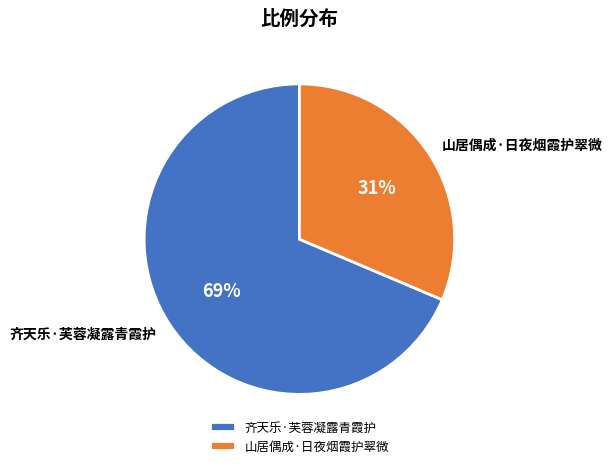

How many segments does this pie chart have?

2